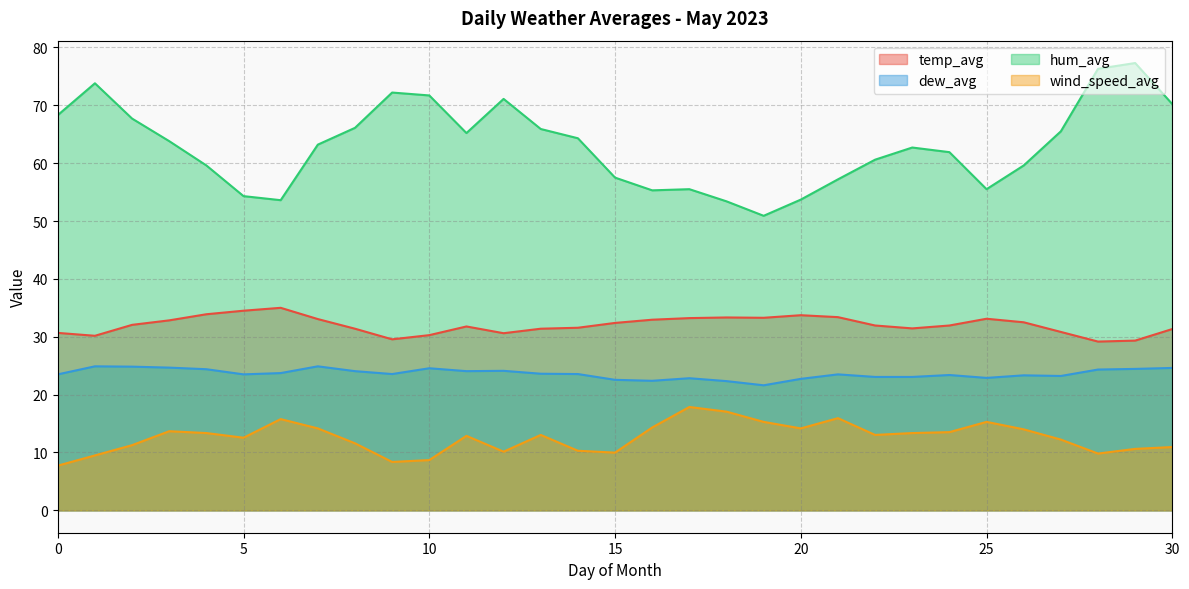

What are all the series names shown in the legend?

temp_avg, dew_avg, hum_avg, wind_speed_avg